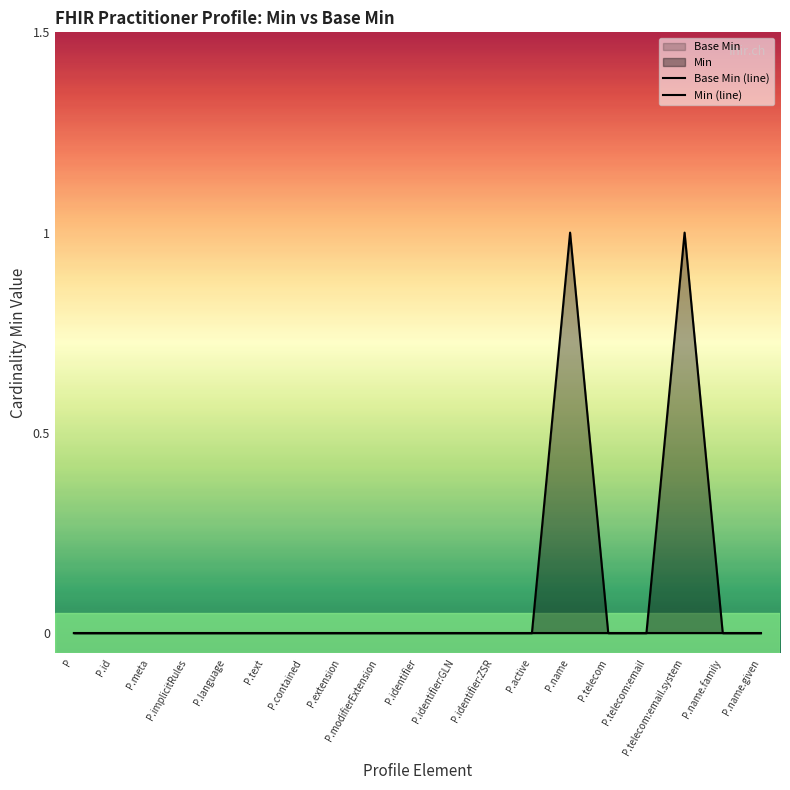

How many values in Min (line) are above zero?

2